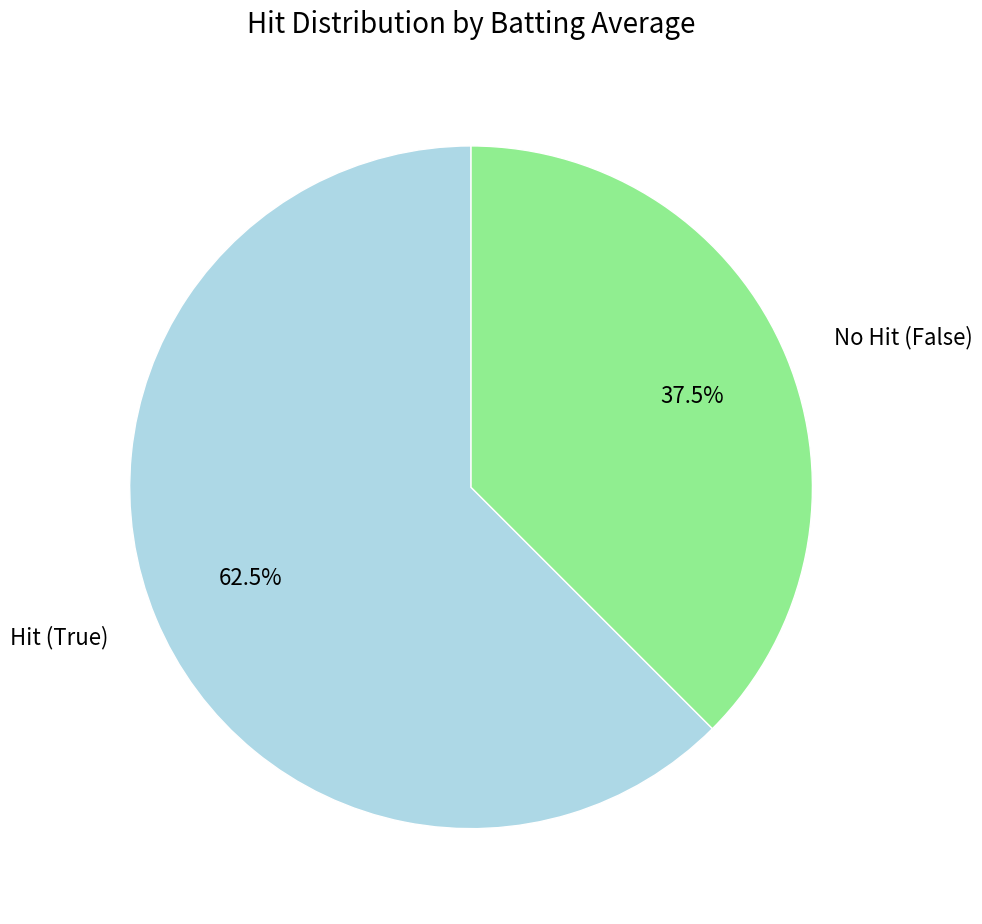

Is there any slice that represents more than half of the pie?

Yes